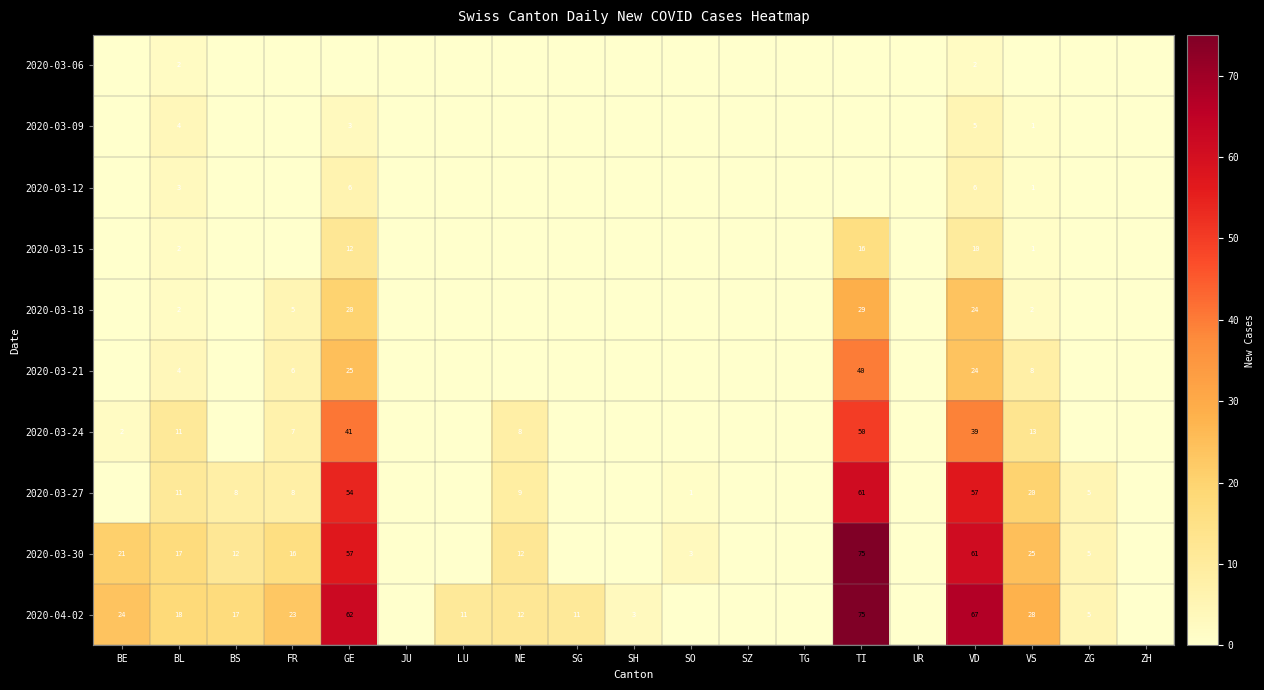

The value of 2020-03-06 at TI is 1. True or false?

False